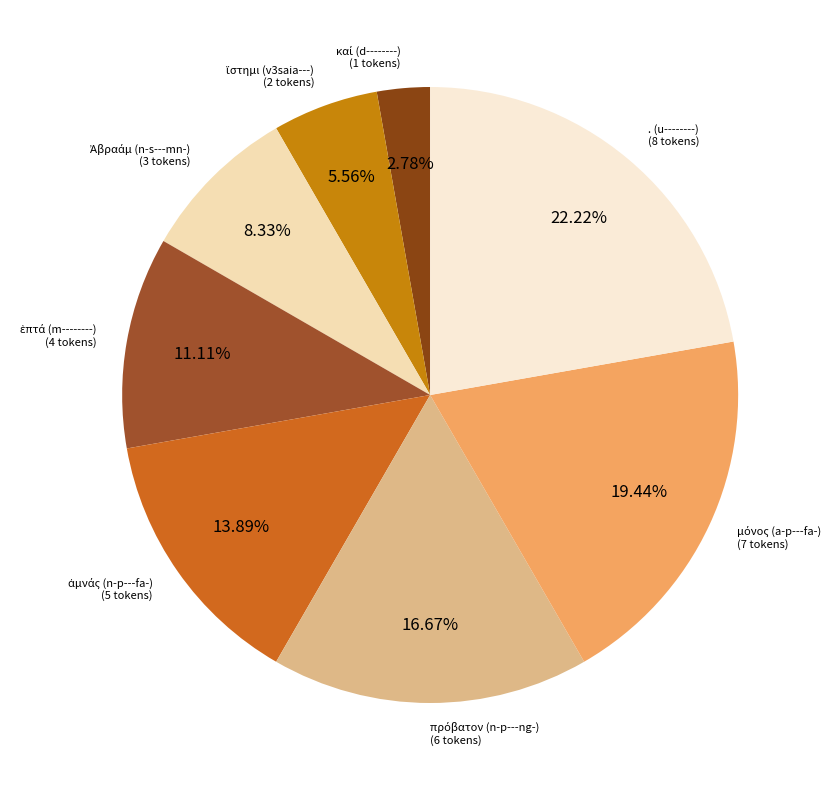

Is there a majority slice in this chart?

No